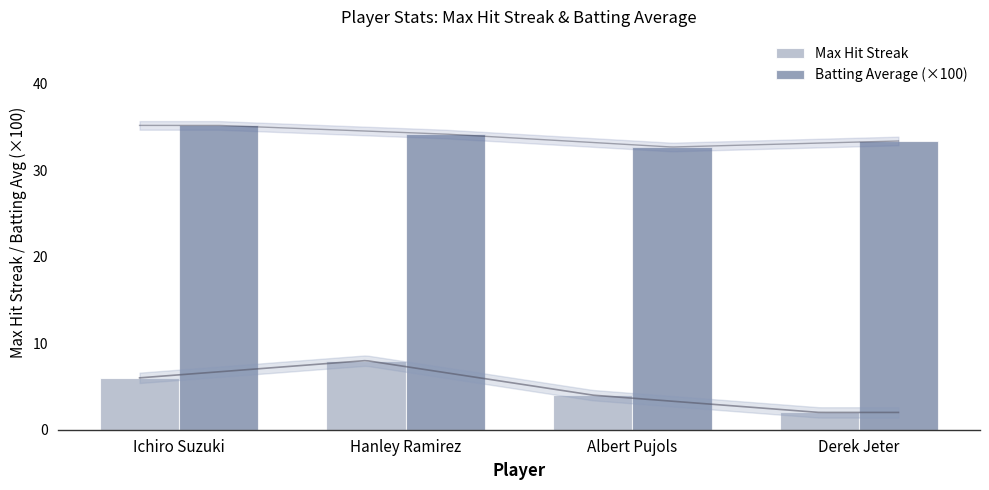

What is the approximate value of Batting Average (×100) at Ichiro Suzuki?

35.2